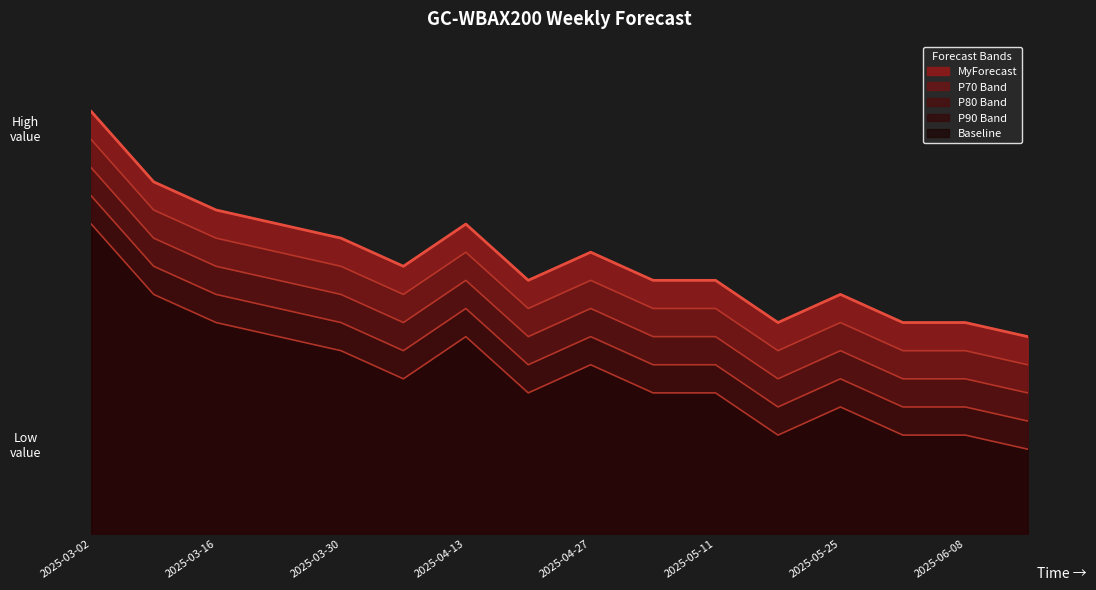

How many data points are less than 29?

8